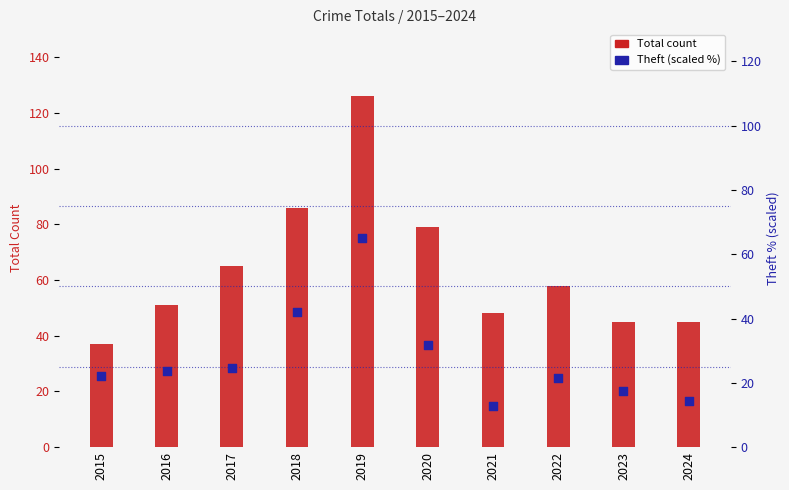

Is the value of Total count at 2020 greater than the value of Theft (scaled %) at 2022?

Yes